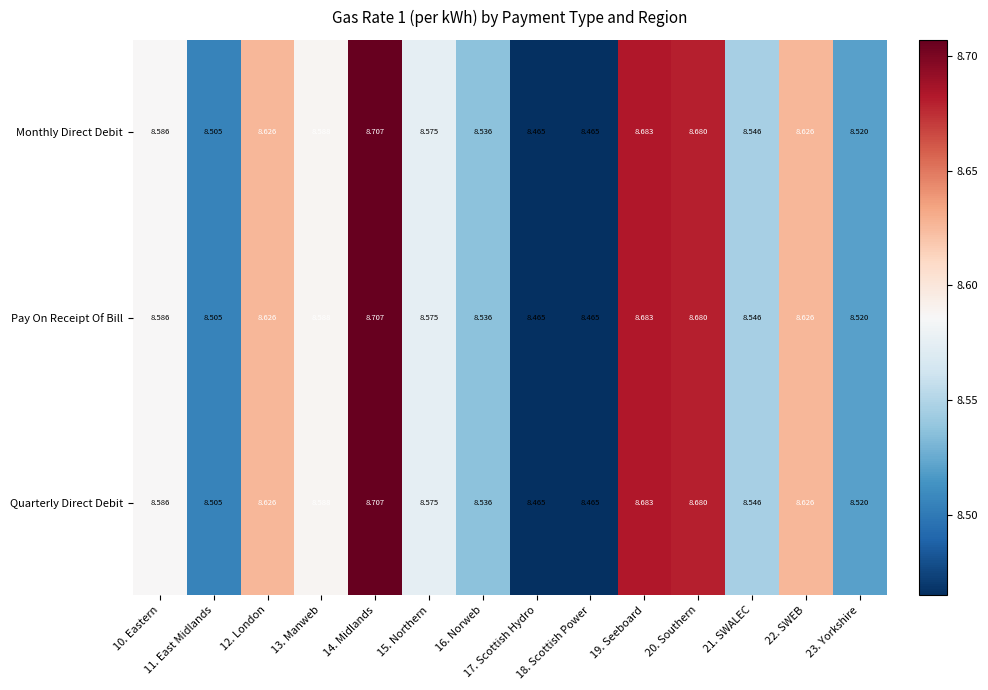

Is the value of Quarterly Direct Debit at 14. Midlands greater than the value of Pay On Receipt Of Bill at 20. Southern?

Yes